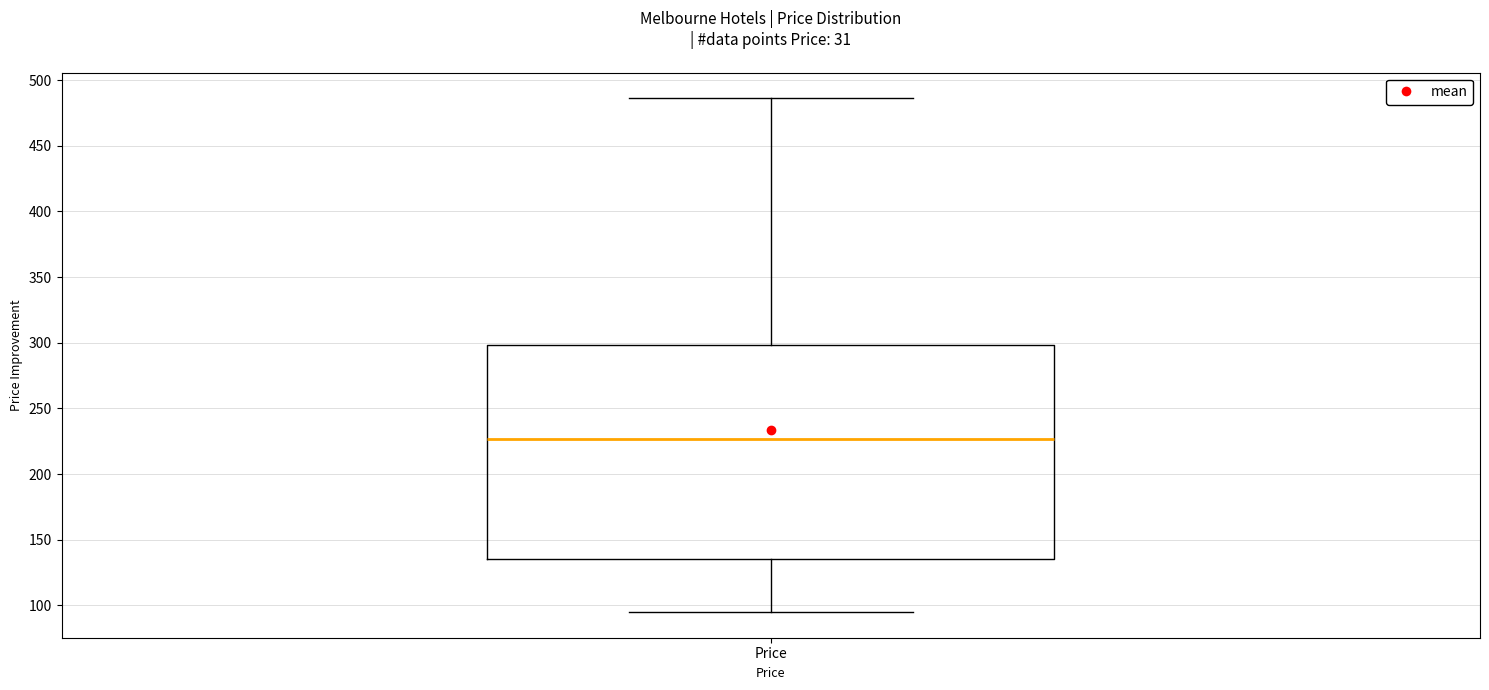

Read this box plot against the y-axis: the position of the median line, the range covered by the box, and the ends of both whiskers. The values are not printed on the chart, so give them approximately, as read against the axis.

median 225, box 135 to 300, whiskers 95 to 485